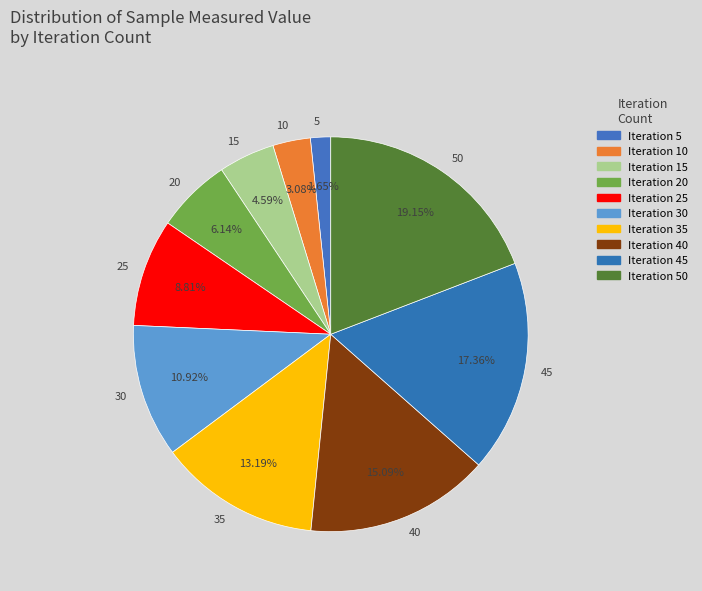

What percentage is the 10 slice, to the nearest percent?

3%